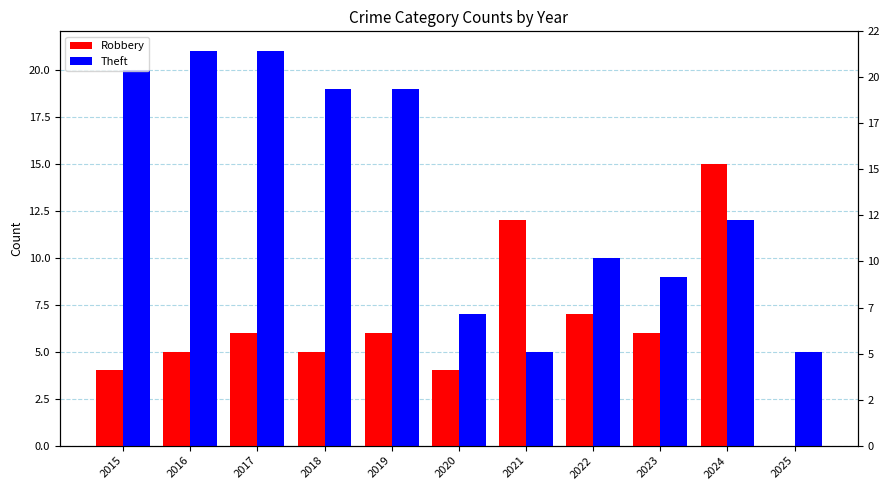

Reading right to left, transcribe all the data shown in this chart.

Robbery: 2025=0	2024=15	2023=6	2022=7	2021=12	2020=4	2019=6	2018=5	2017=6	2016=5	2015=4
Theft: 2025=5	2024=12	2023=9	2022=10	2021=5	2020=7	2019=19	2018=19	2017=21	2016=21	2015=20